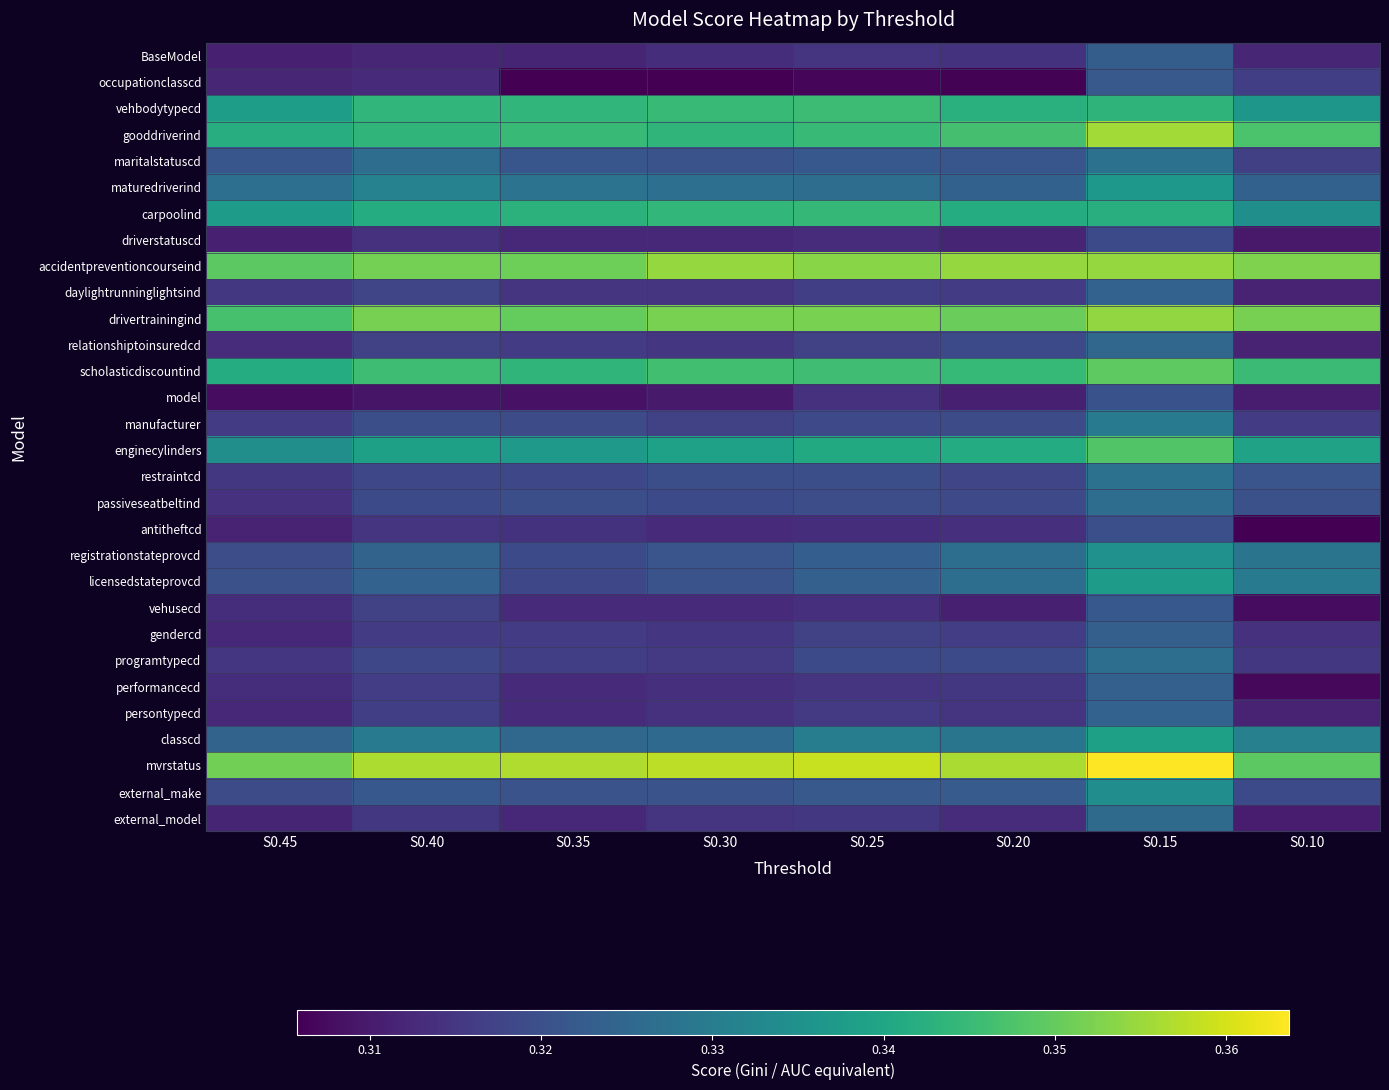

Reading left to right, extract all data points from this chart.

BaseModel: S0.45=0.3	S0.40=0.3	S0.35=0.3	S0.30=0.3	S0.25=0.3	S0.20=0.3	S0.15=0.3	S0.10=0.3
occupationclasscd: S0.45=0.3	S0.40=0.3	S0.35=0.3	S0.30=0.3	S0.25=0.3	S0.20=0.3	S0.15=0.3	S0.10=0.3
vehbodytypecd: S0.45=0.3	S0.40=0.3	S0.35=0.3	S0.30=0.3	S0.25=0.3	S0.20=0.3	S0.15=0.3	S0.10=0.3
gooddriverind: S0.45=0.3	S0.40=0.3	S0.35=0.3	S0.30=0.3	S0.25=0.3	S0.20=0.3	S0.15=0.4	S0.10=0.3
maritalstatuscd: S0.45=0.3	S0.40=0.3	S0.35=0.3	S0.30=0.3	S0.25=0.3	S0.20=0.3	S0.15=0.3	S0.10=0.3
maturedriverind: S0.45=0.3	S0.40=0.3	S0.35=0.3	S0.30=0.3	S0.25=0.3	S0.20=0.3	S0.15=0.3	S0.10=0.3
carpoolind: S0.45=0.3	S0.40=0.3	S0.35=0.3	S0.30=0.3	S0.25=0.3	S0.20=0.3	S0.15=0.3	S0.10=0.3
driverstatuscd: S0.45=0.3	S0.40=0.3	S0.35=0.3	S0.30=0.3	S0.25=0.3	S0.20=0.3	S0.15=0.3	S0.10=0.3
accidentpreventioncourseind: S0.45=0.3	S0.40=0.4	S0.35=0.4	S0.30=0.4	S0.25=0.4	S0.20=0.4	S0.15=0.4	S0.10=0.4
daylightrunninglightsind: S0.45=0.3	S0.40=0.3	S0.35=0.3	S0.30=0.3	S0.25=0.3	S0.20=0.3	S0.15=0.3	S0.10=0.3
drivertrainingind: S0.45=0.3	S0.40=0.4	S0.35=0.3	S0.30=0.4	S0.25=0.4	S0.20=0.4	S0.15=0.4	S0.10=0.4
relationshiptoinsuredcd: S0.45=0.3	S0.40=0.3	S0.35=0.3	S0.30=0.3	S0.25=0.3	S0.20=0.3	S0.15=0.3	S0.10=0.3
scholasticdiscountind: S0.45=0.3	S0.40=0.3	S0.35=0.3	S0.30=0.3	S0.25=0.3	S0.20=0.3	S0.15=0.3	S0.10=0.3
model: S0.45=0.3	S0.40=0.3	S0.35=0.3	S0.30=0.3	S0.25=0.3	S0.20=0.3	S0.15=0.3	S0.10=0.3
manufacturer: S0.45=0.3	S0.40=0.3	S0.35=0.3	S0.30=0.3	S0.25=0.3	S0.20=0.3	S0.15=0.3	S0.10=0.3
enginecylinders: S0.45=0.3	S0.40=0.3	S0.35=0.3	S0.30=0.3	S0.25=0.3	S0.20=0.3	S0.15=0.3	S0.10=0.3
restraintcd: S0.45=0.3	S0.40=0.3	S0.35=0.3	S0.30=0.3	S0.25=0.3	S0.20=0.3	S0.15=0.3	S0.10=0.3
passiveseatbeltind: S0.45=0.3	S0.40=0.3	S0.35=0.3	S0.30=0.3	S0.25=0.3	S0.20=0.3	S0.15=0.3	S0.10=0.3
antitheftcd: S0.45=0.3	S0.40=0.3	S0.35=0.3	S0.30=0.3	S0.25=0.3	S0.20=0.3	S0.15=0.3	S0.10=0.3
registrationstateprovcd: S0.45=0.3	S0.40=0.3	S0.35=0.3	S0.30=0.3	S0.25=0.3	S0.20=0.3	S0.15=0.3	S0.10=0.3
licensedstateprovcd: S0.45=0.3	S0.40=0.3	S0.35=0.3	S0.30=0.3	S0.25=0.3	S0.20=0.3	S0.15=0.3	S0.10=0.3
vehusecd: S0.45=0.3	S0.40=0.3	S0.35=0.3	S0.30=0.3	S0.25=0.3	S0.20=0.3	S0.15=0.3	S0.10=0.3
gendercd: S0.45=0.3	S0.40=0.3	S0.35=0.3	S0.30=0.3	S0.25=0.3	S0.20=0.3	S0.15=0.3	S0.10=0.3
programtypecd: S0.45=0.3	S0.40=0.3	S0.35=0.3	S0.30=0.3	S0.25=0.3	S0.20=0.3	S0.15=0.3	S0.10=0.3
performancecd: S0.45=0.3	S0.40=0.3	S0.35=0.3	S0.30=0.3	S0.25=0.3	S0.20=0.3	S0.15=0.3	S0.10=0.3
persontypecd: S0.45=0.3	S0.40=0.3	S0.35=0.3	S0.30=0.3	S0.25=0.3	S0.20=0.3	S0.15=0.3	S0.10=0.3
classcd: S0.45=0.3	S0.40=0.3	S0.35=0.3	S0.30=0.3	S0.25=0.3	S0.20=0.3	S0.15=0.3	S0.10=0.3
mvrstatus: S0.45=0.4	S0.40=0.4	S0.35=0.4	S0.30=0.4	S0.25=0.4	S0.20=0.4	S0.15=0.4	S0.10=0.3
external_make: S0.45=0.3	S0.40=0.3	S0.35=0.3	S0.30=0.3	S0.25=0.3	S0.20=0.3	S0.15=0.3	S0.10=0.3
external_model: S0.45=0.3	S0.40=0.3	S0.35=0.3	S0.30=0.3	S0.25=0.3	S0.20=0.3	S0.15=0.3	S0.10=0.3